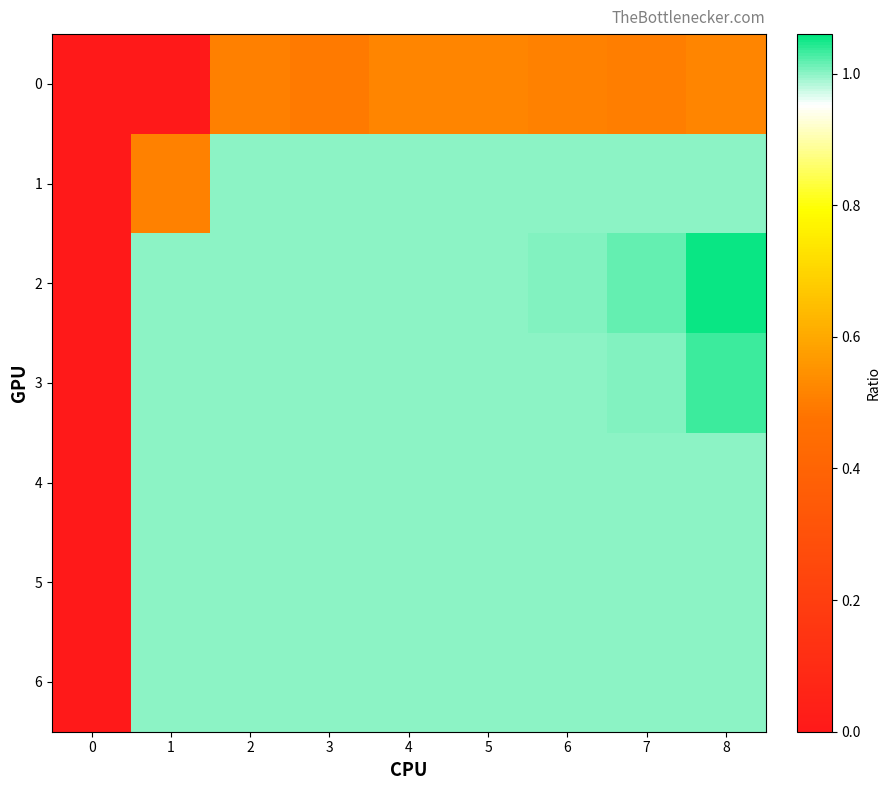

How many data points does each series have?

9